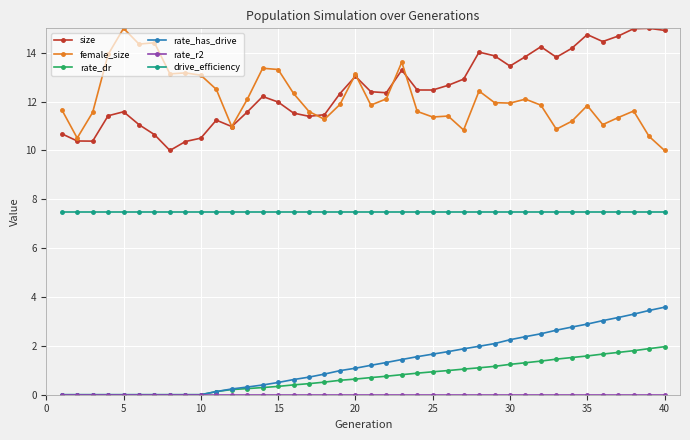

Count the number of categories in the chart.

40